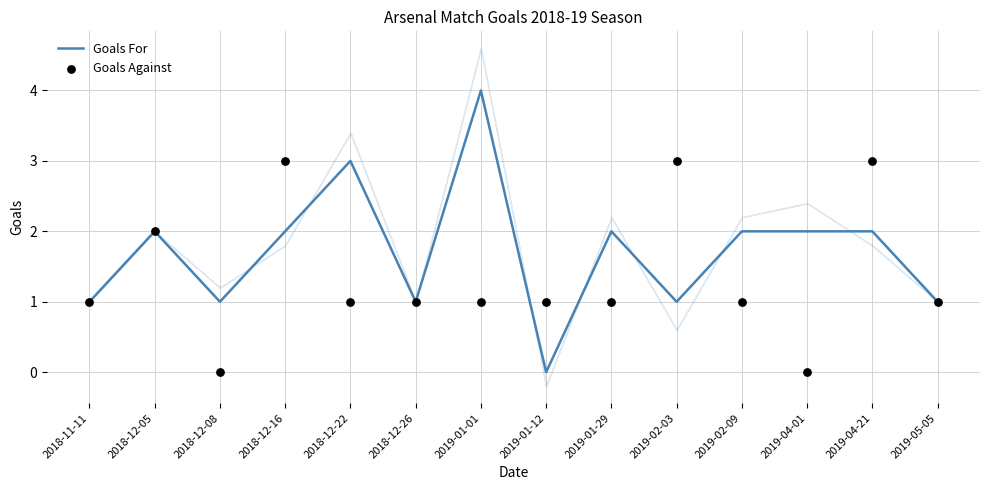

What are all the series names shown in the legend?

Goals For, Goals Against